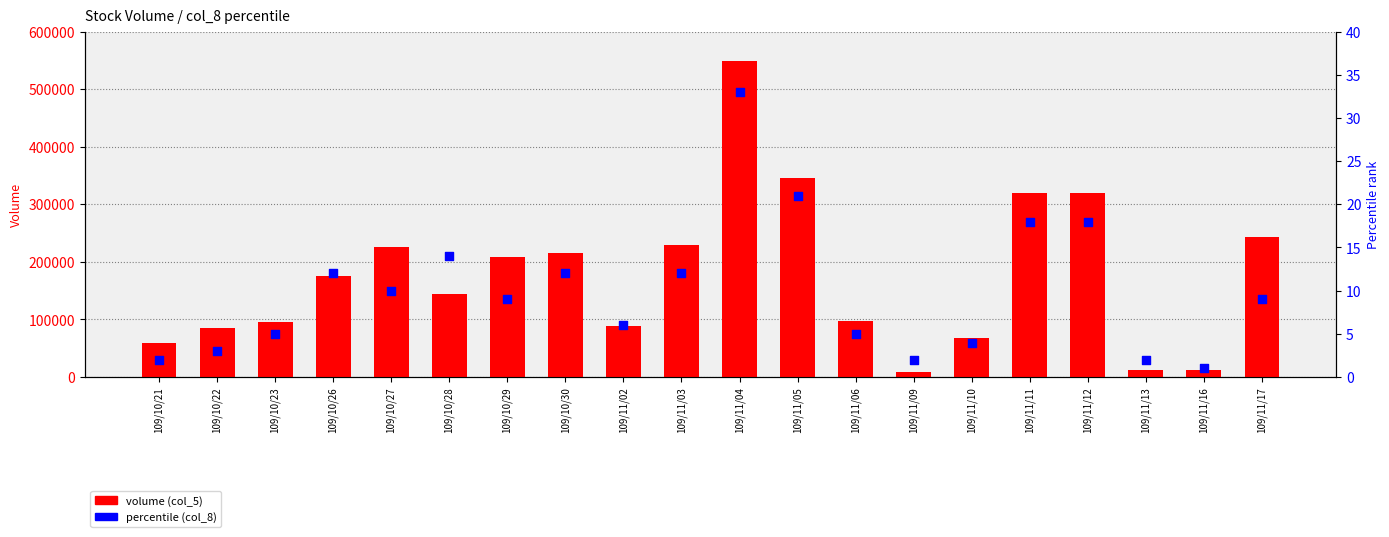

Which series has the widest spread of Y values?

volume (col_5)